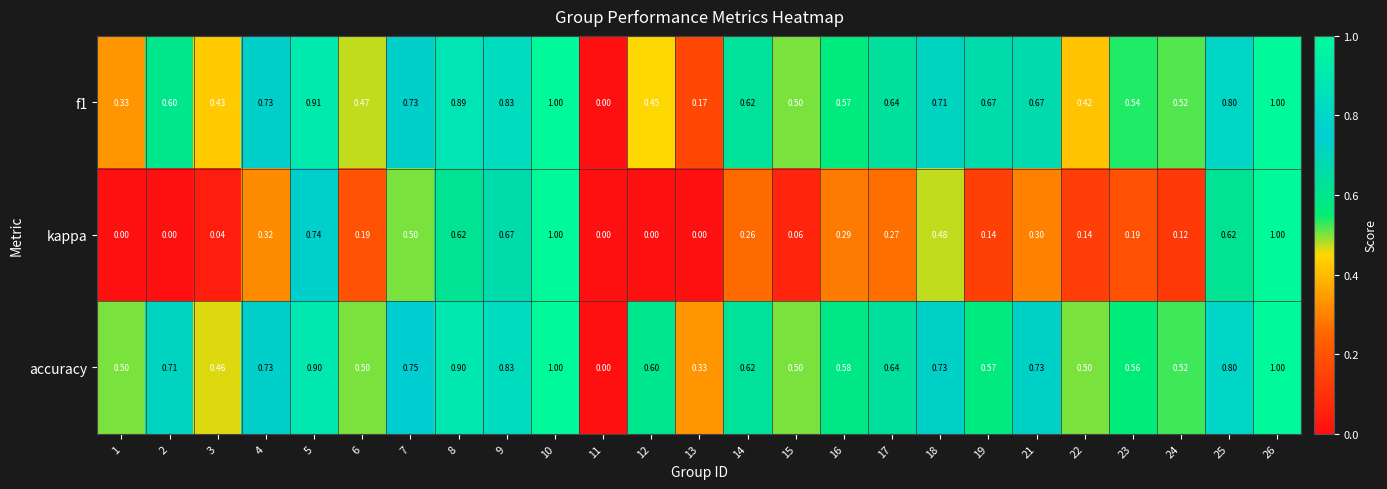

Which series changed the most between 9 and 23?

kappa